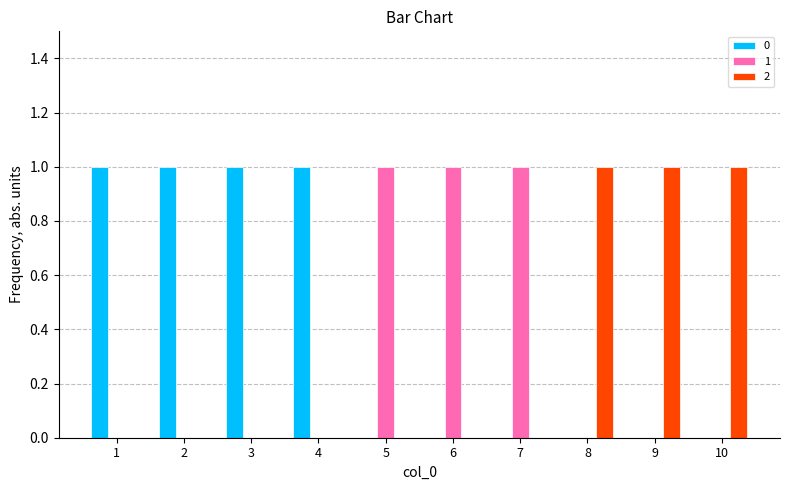

What is the total value across all series at 1?

1